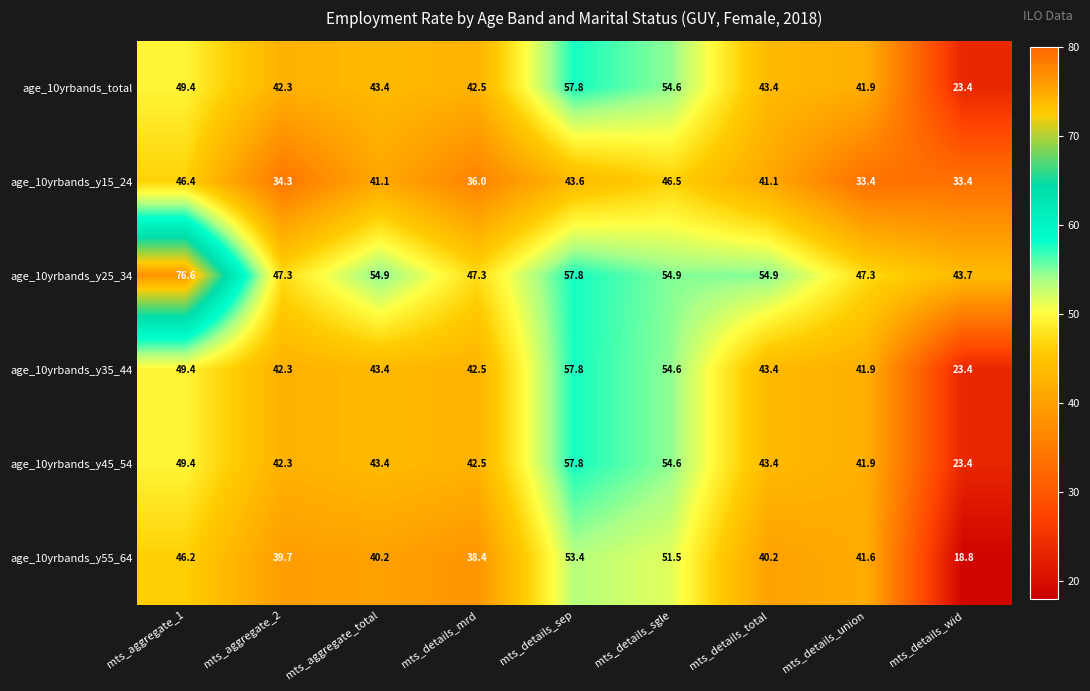

Between mts_aggregate_1 and mts_details_sep, which series saw the biggest shift?

age_10yrbands_y25_34